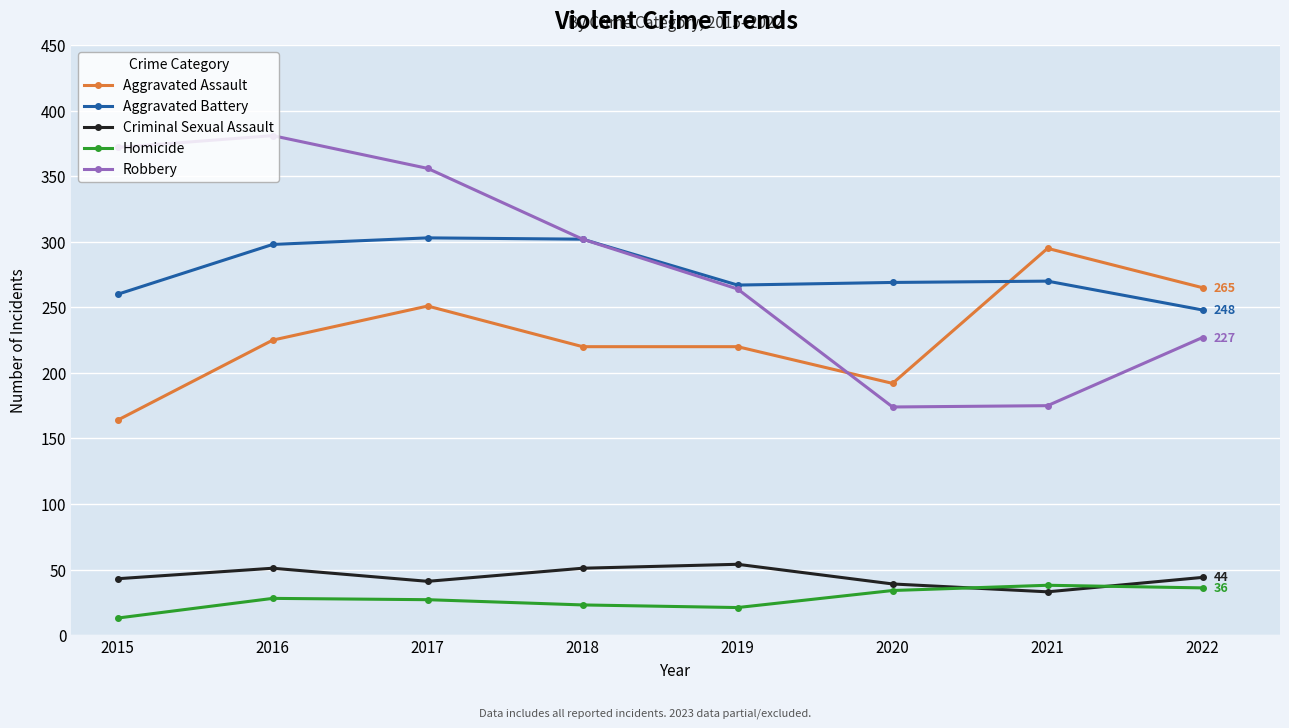

What is the difference between the highest and lowest values at 2015?

359